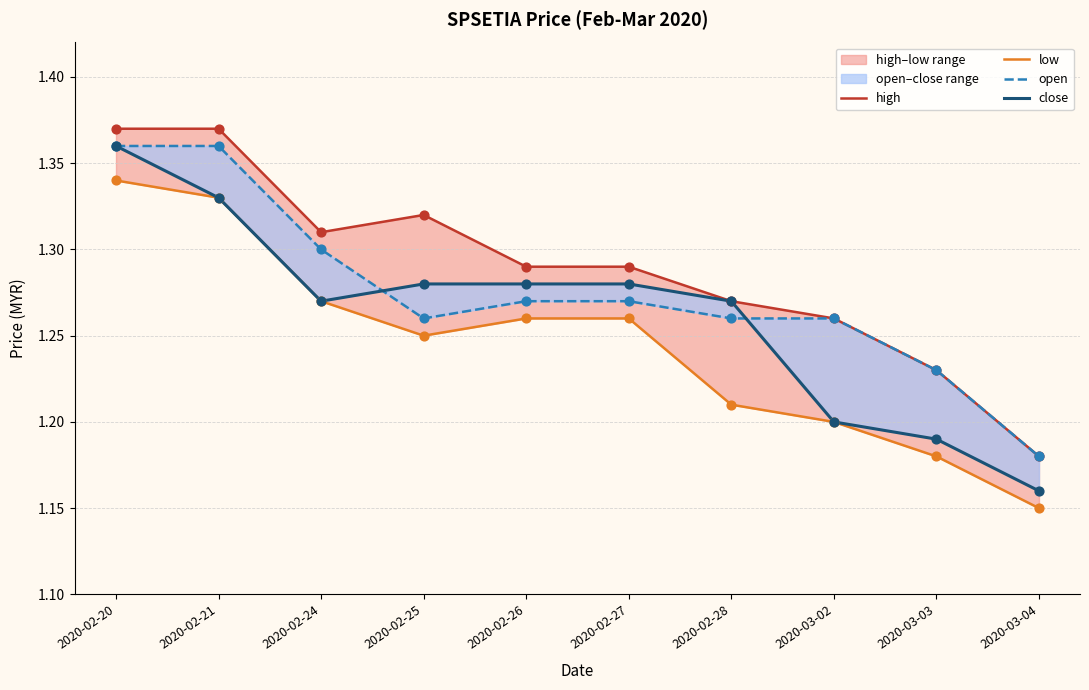

At how many categories does at least one series exceed 1?

10